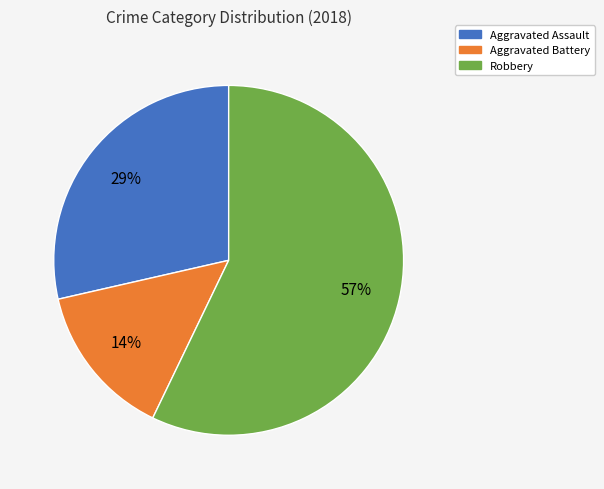

How many segments does this pie chart have?

3